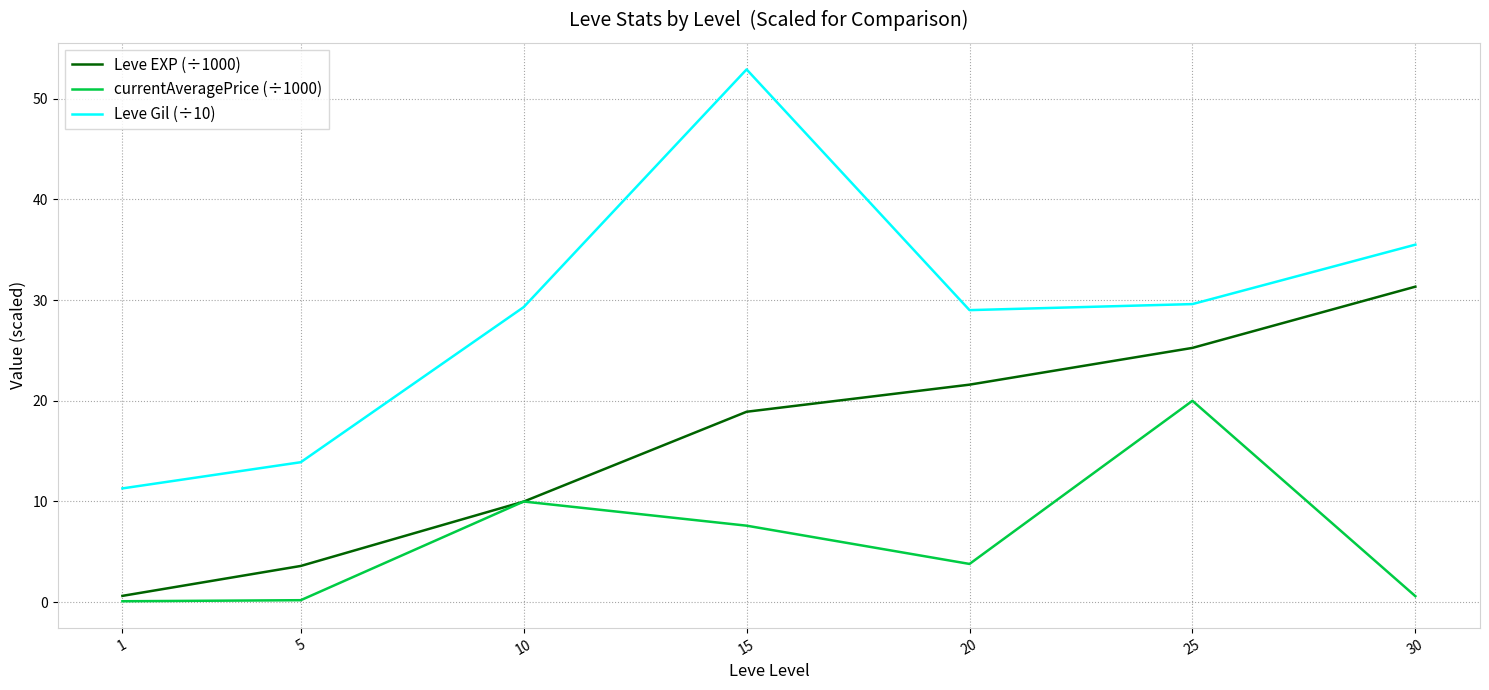

Is the value of Leve EXP (÷1000) at 30 greater than the value of Leve Gil (÷10) at 25?

Yes